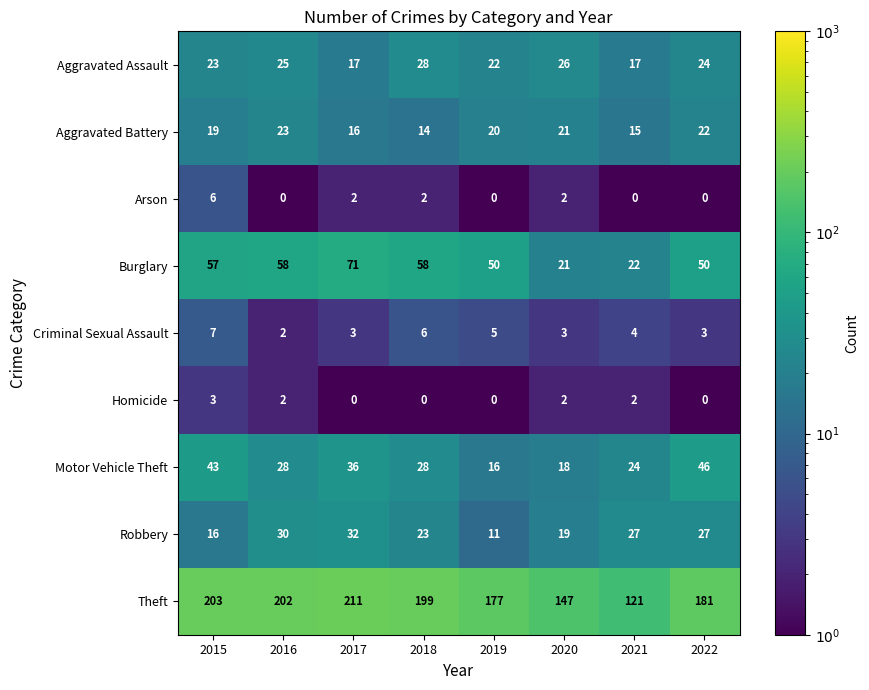

What is the total value across all series at 2016?

370